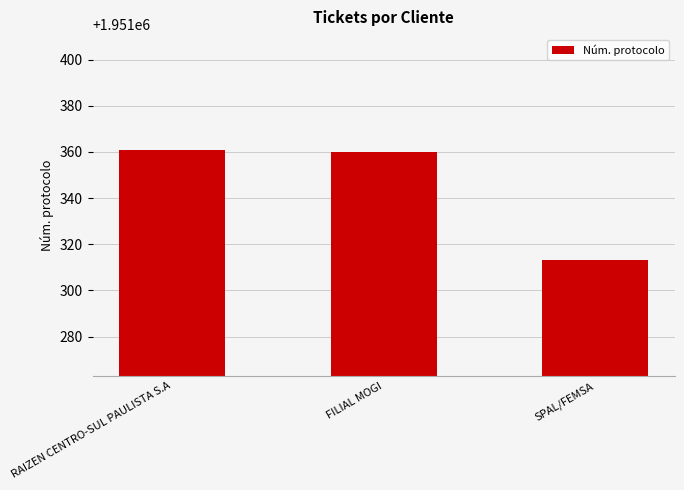

What is the sum of the values at RAIZEN CENTRO-SUL PAULISTA S.A and FILIAL MOGI?

3902721